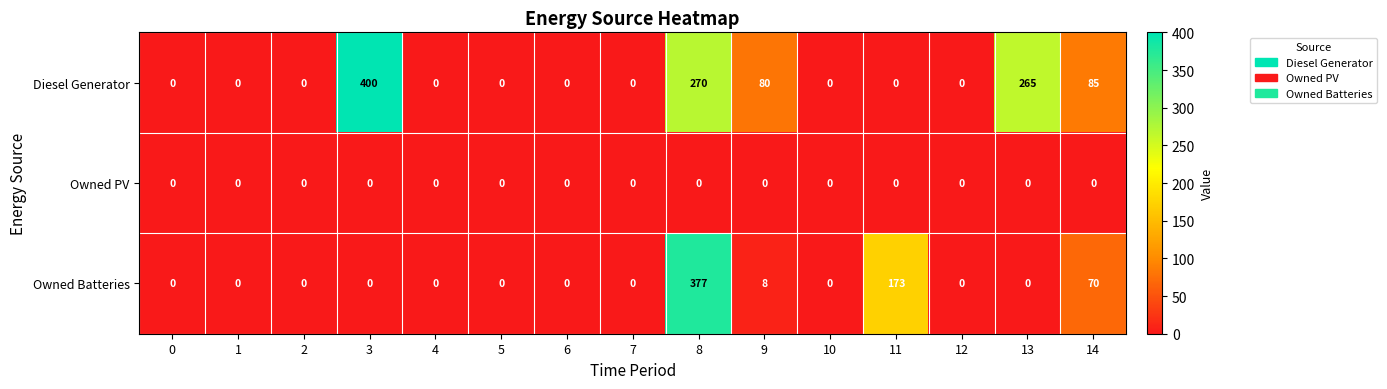

What is the difference between the second highest and second lowest values in the Diesel Generator series?

270